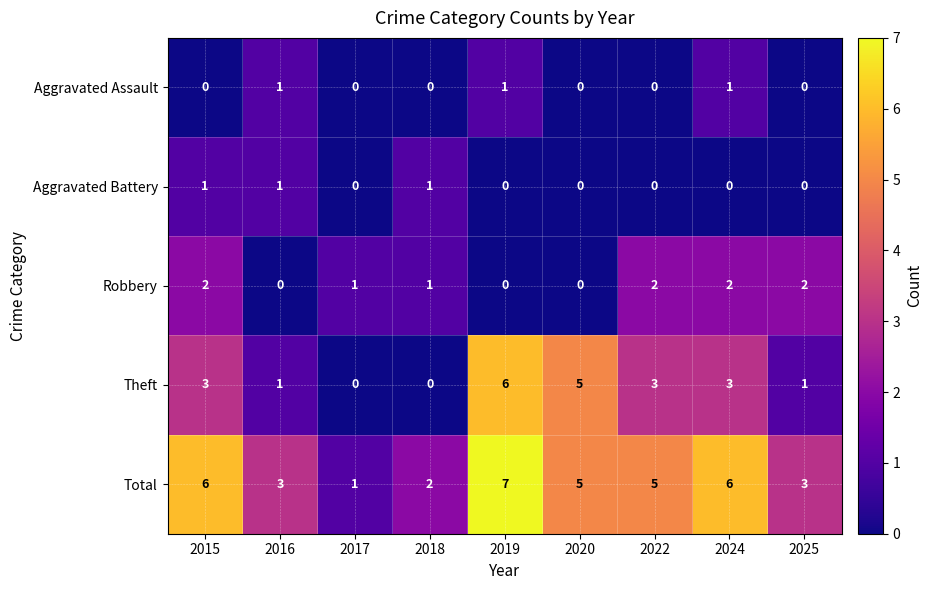

At 2015, list the series in order from largest to smallest.

Total, Theft, Robbery, Aggravated Battery, Aggravated Assault